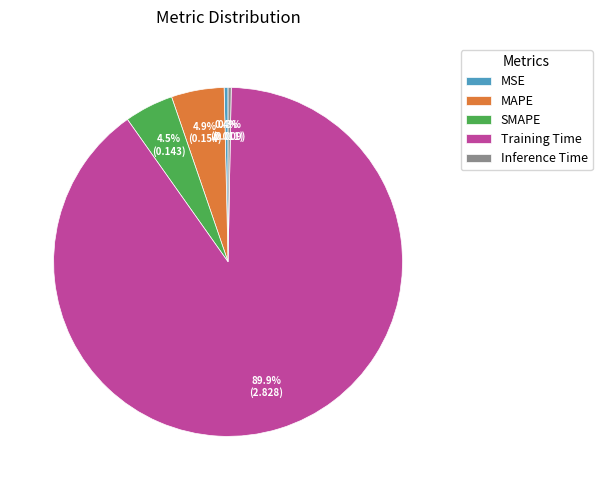

Which slice represents more than half of the pie?

Training Time